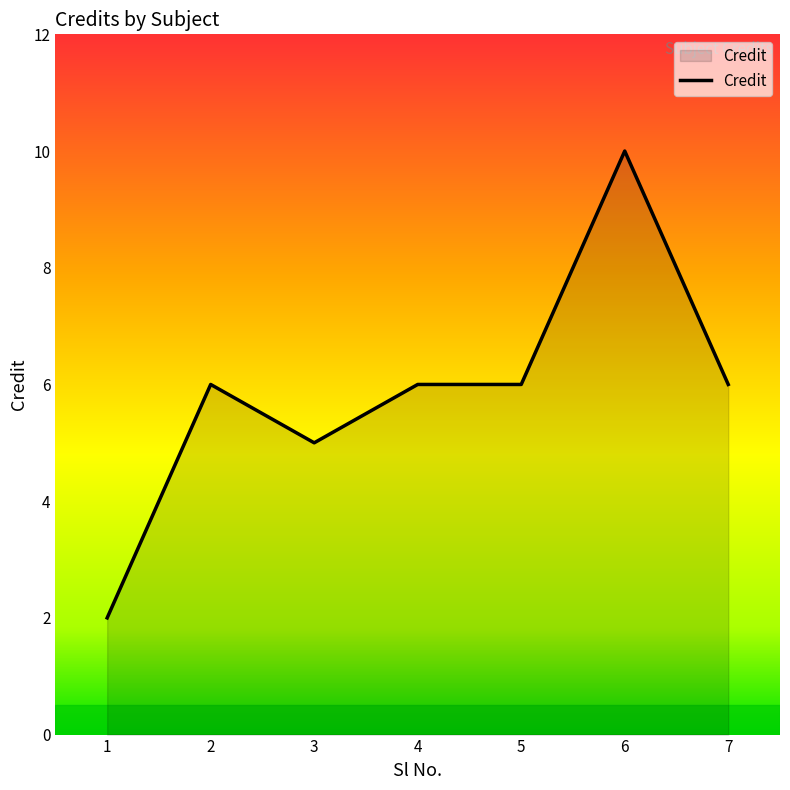

Read the value at 3.

5